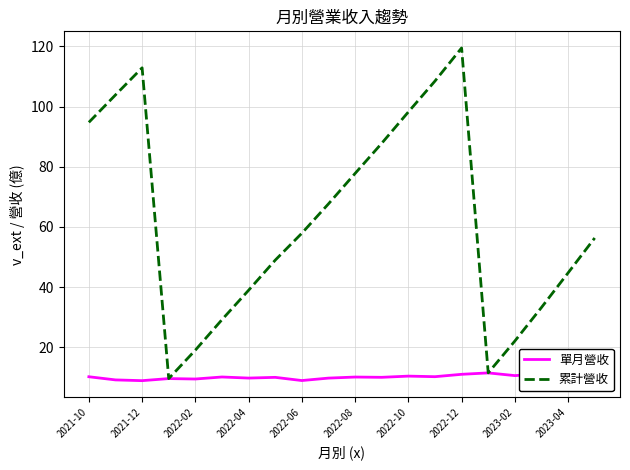

What is the average value of the 單月營收 series?

10.2